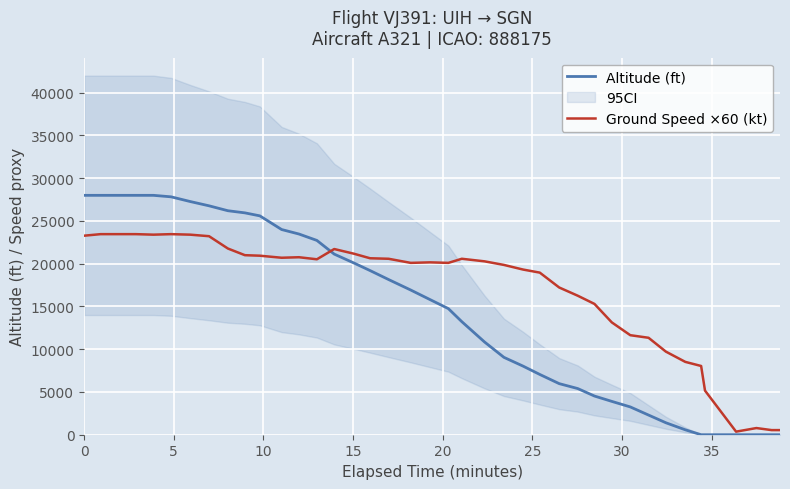

True or false: Altitude (ft) and Ground Speed ×60 (kt) intersect in this chart.

True